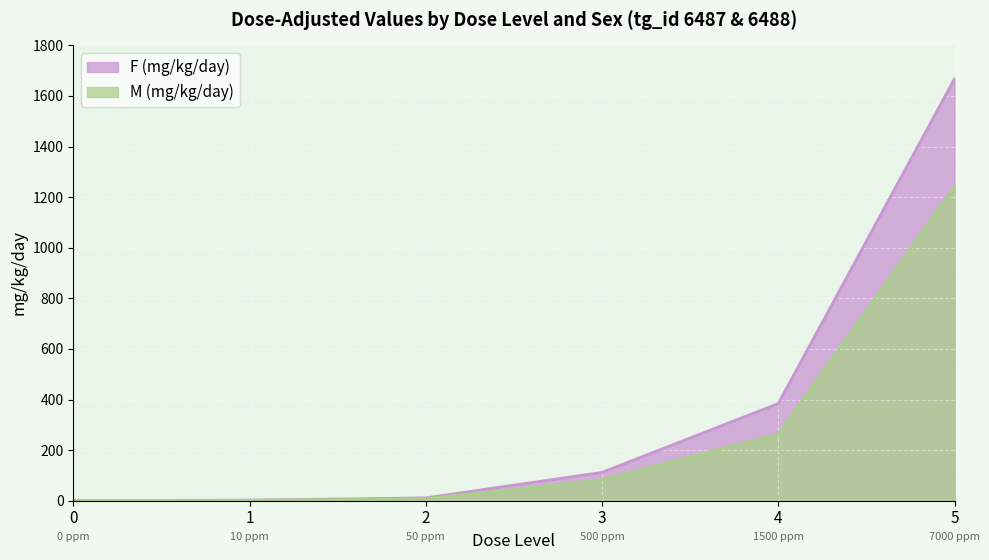

What is the sum of the F (mg/kg/day) values at 1 and 5?

1670.3